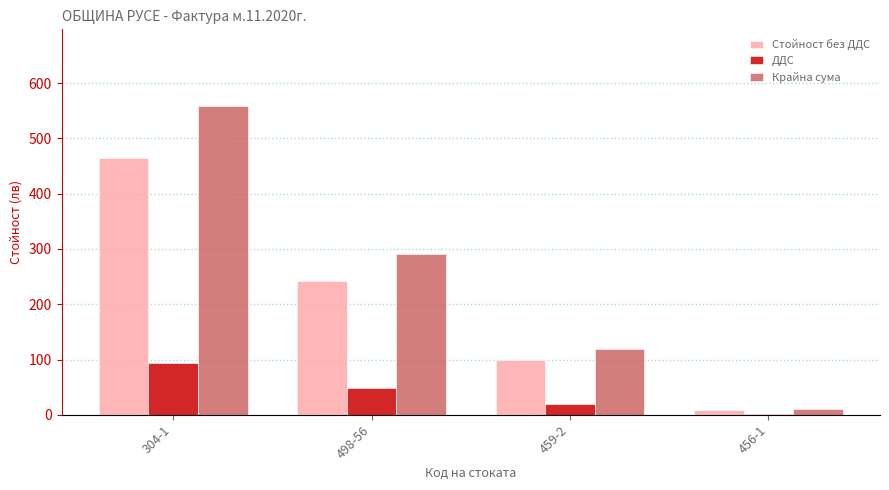

What is the sum of all Стойност без ДДС values?

815.5